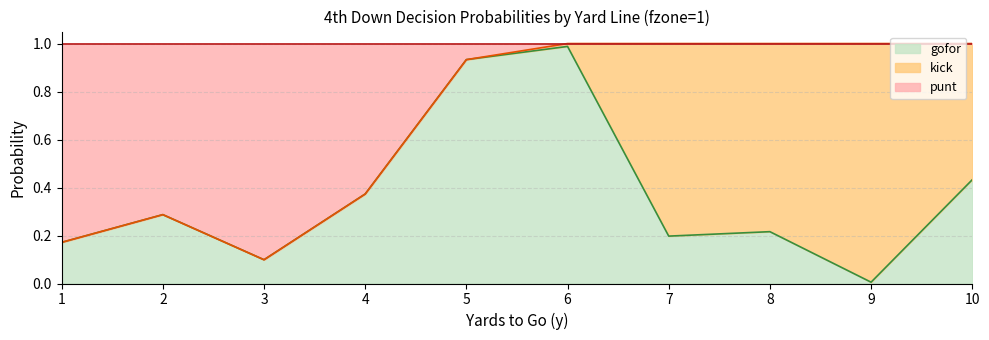

Which category has the lowest value in the gofor series?

9